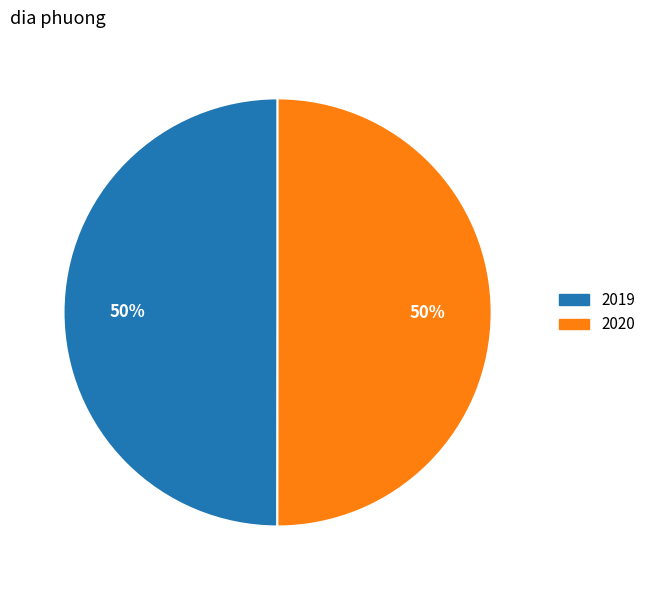

What percentage is the 2020 slice, to the nearest percent?

50%